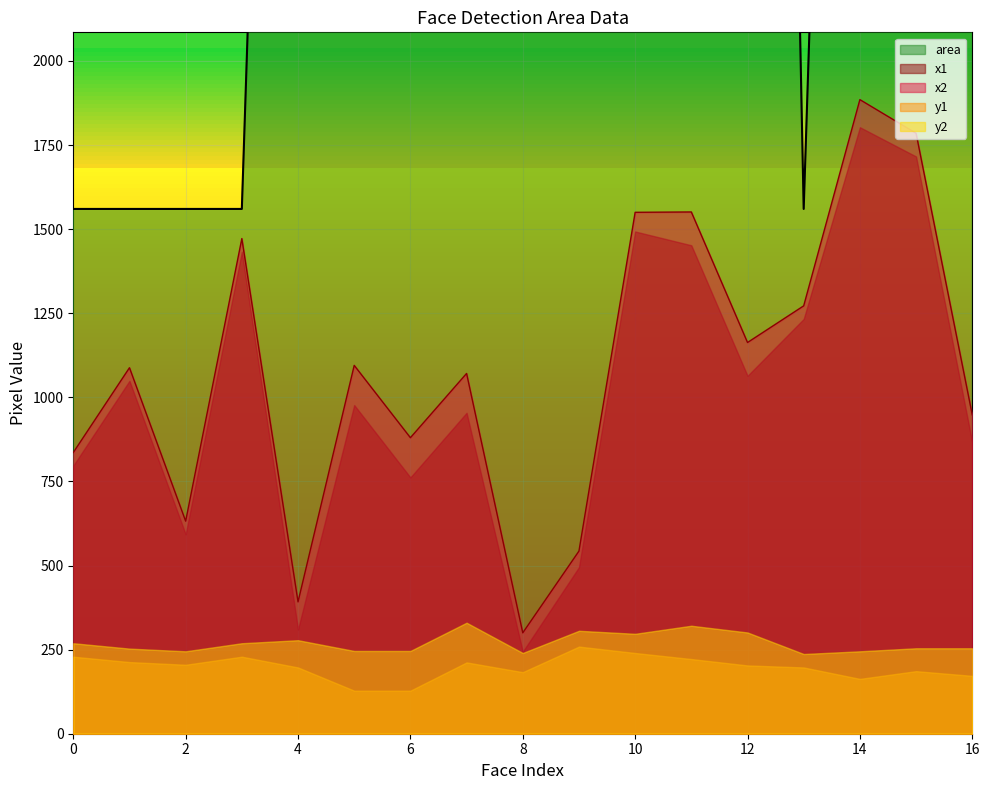

What are all the series names shown in the legend?

x1, x2, y1, y2, area